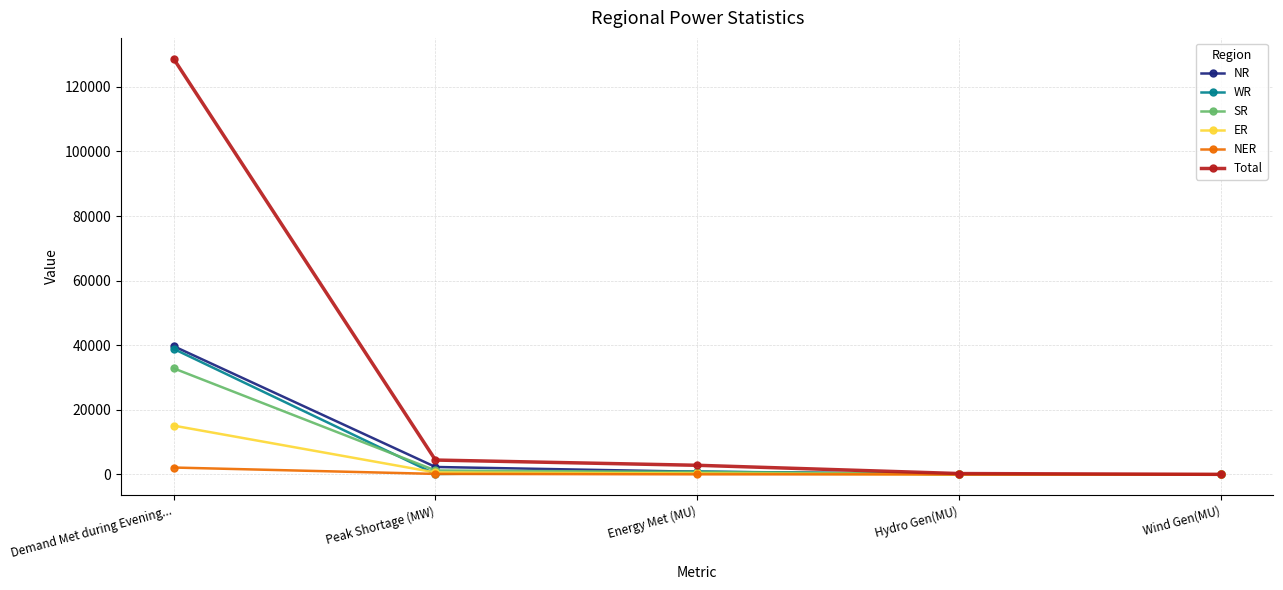

What is the sum of the SR values at Energy Met (MU) and Hydro Gen(MU)?

835